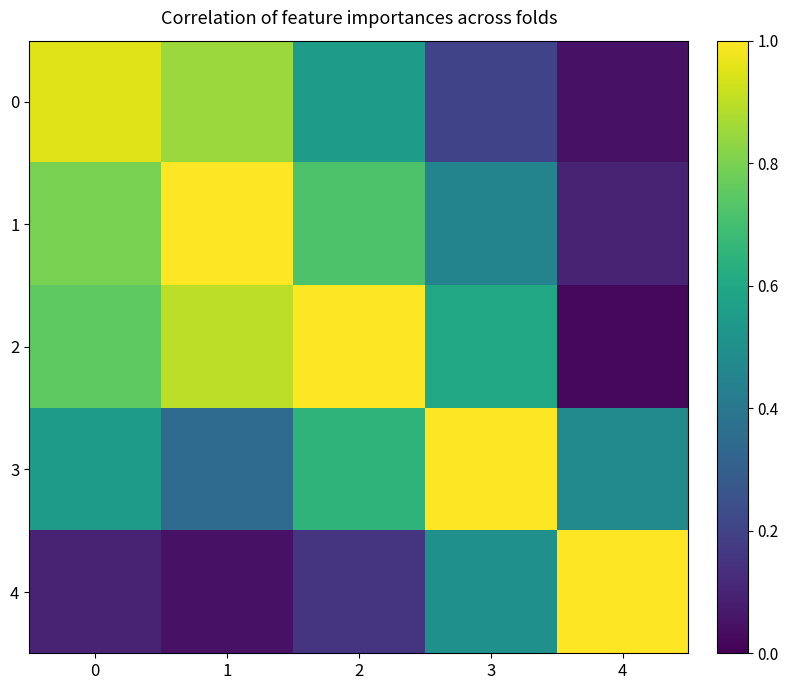

How many data points does each series have?

5